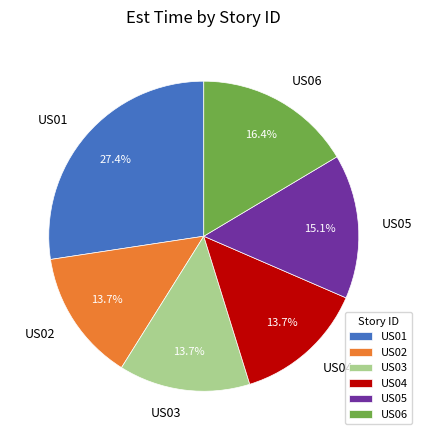

To the nearest percent, what is the difference between the US01 and US02 slice percentages?

14%